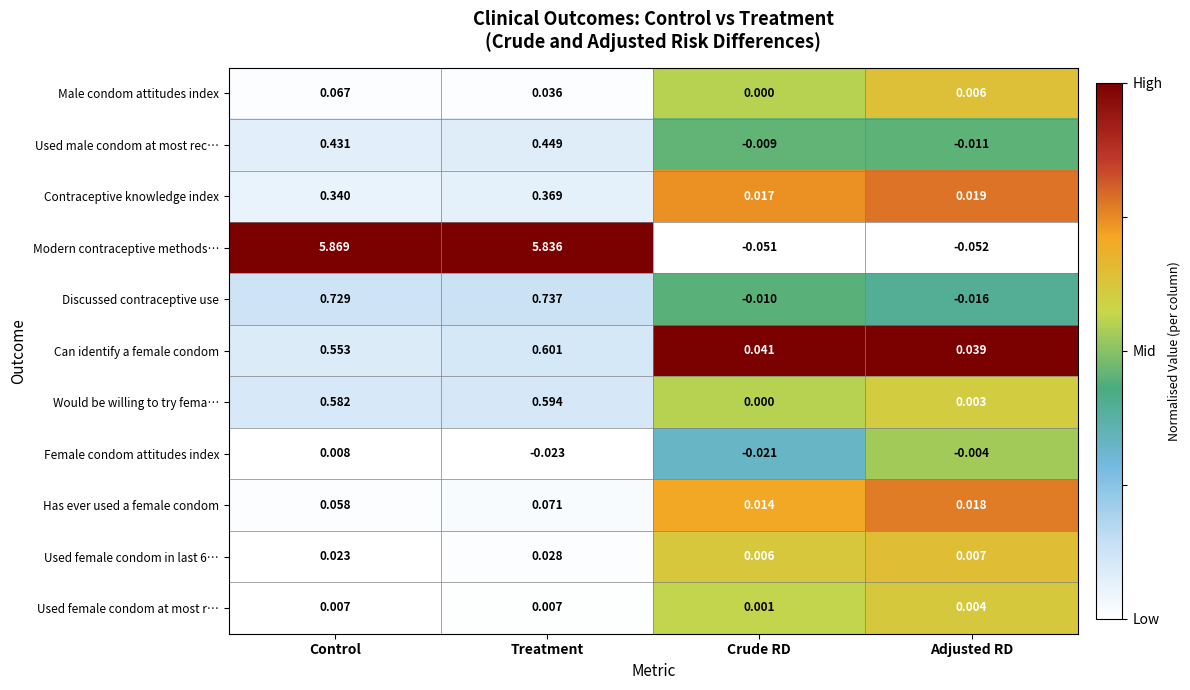

Which series has the largest total across all categories?

Modern contraceptive methods…